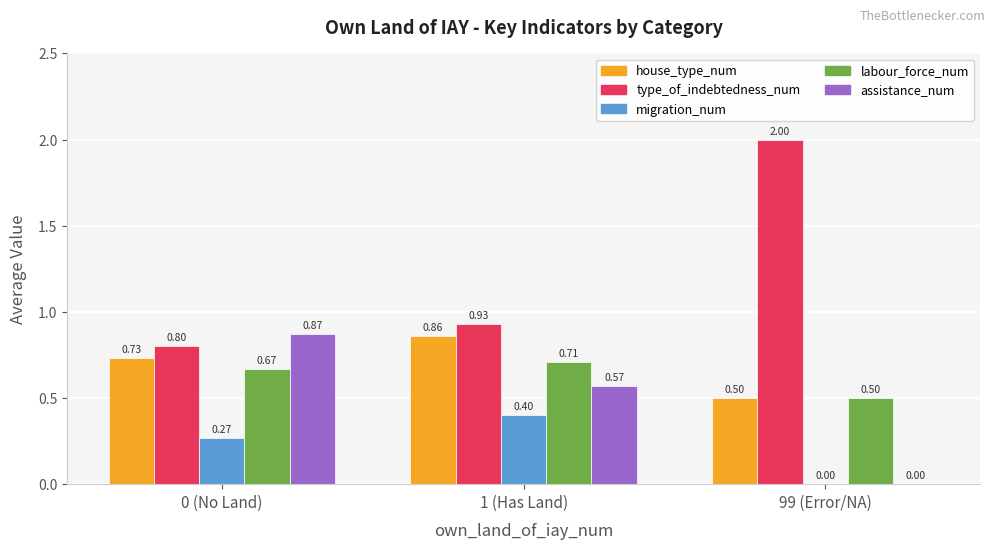

Which series changed the most between 0 (No Land) and 1 (Has Land)?

assistance_num